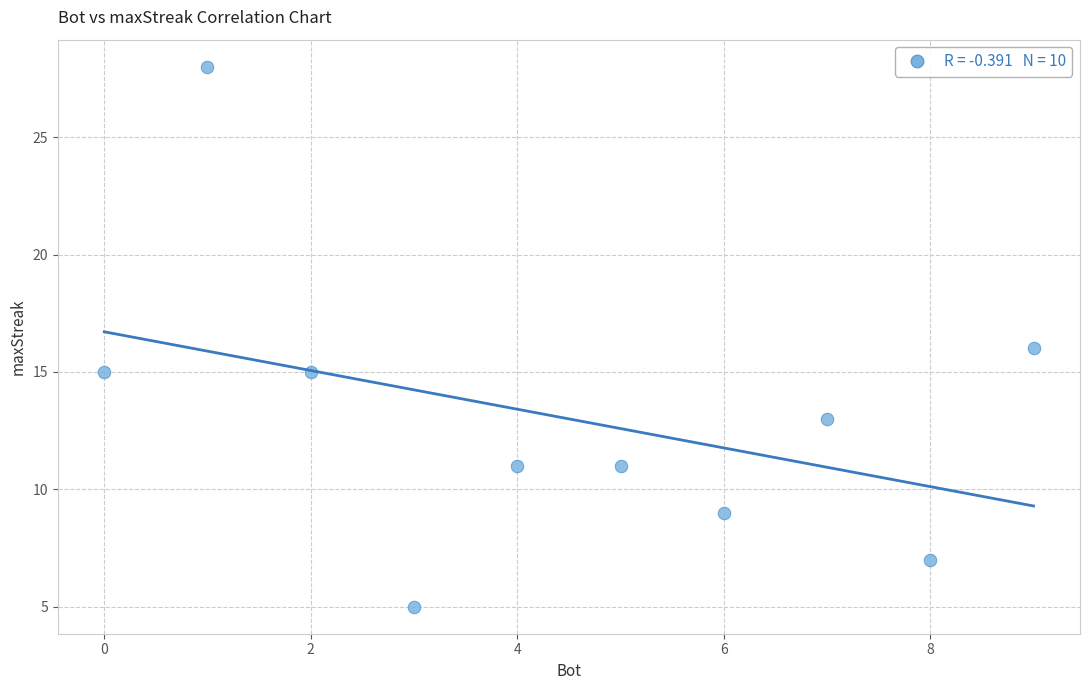

What is the average Y value?

13